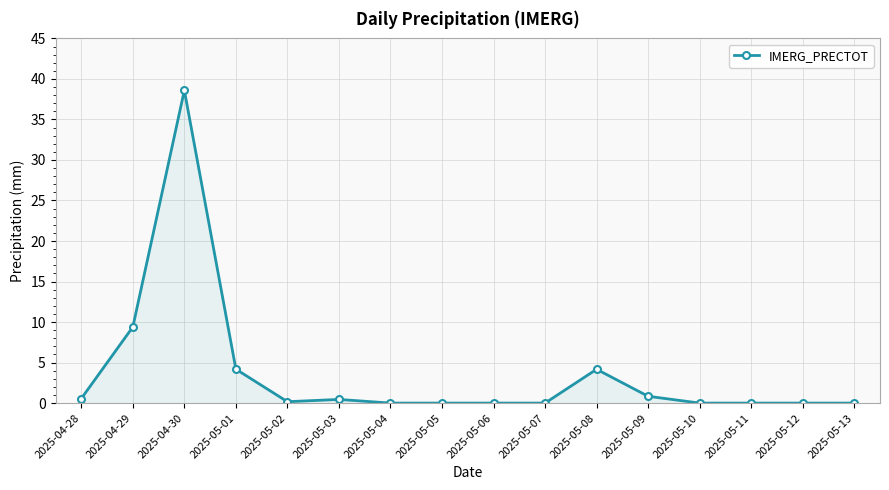

At which category does the data reach its first local peak?

2025-04-30